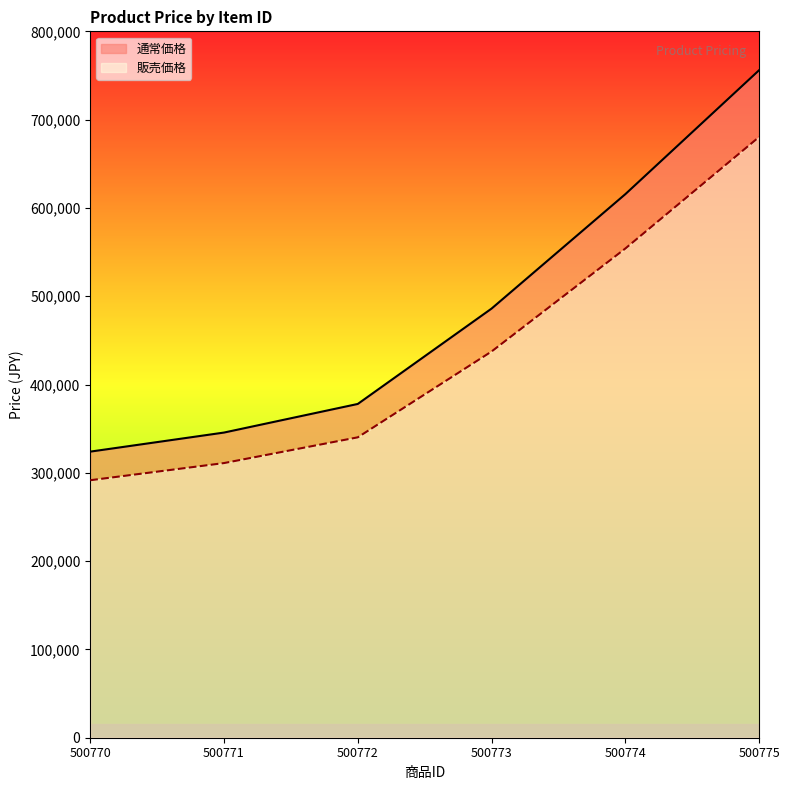

What is the difference between the highest and lowest values at 500774?

61560